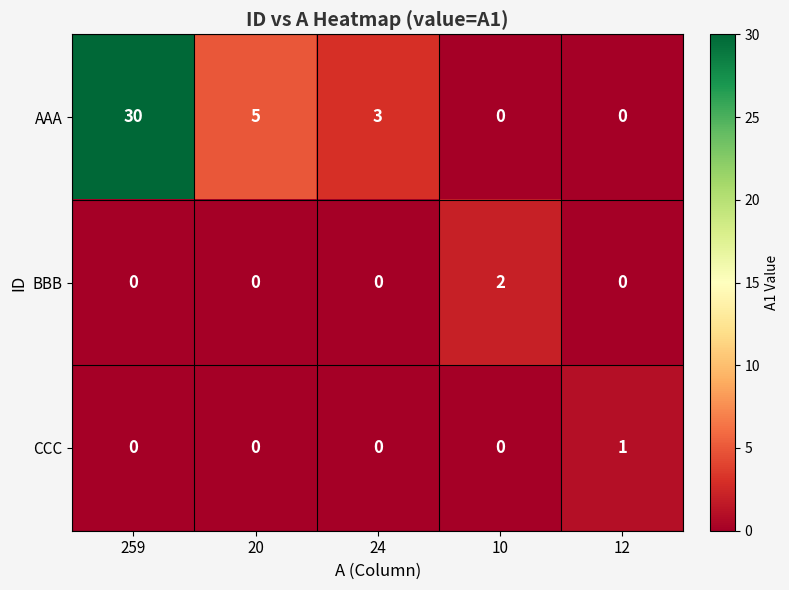

What is the sum of all AAA values?

38